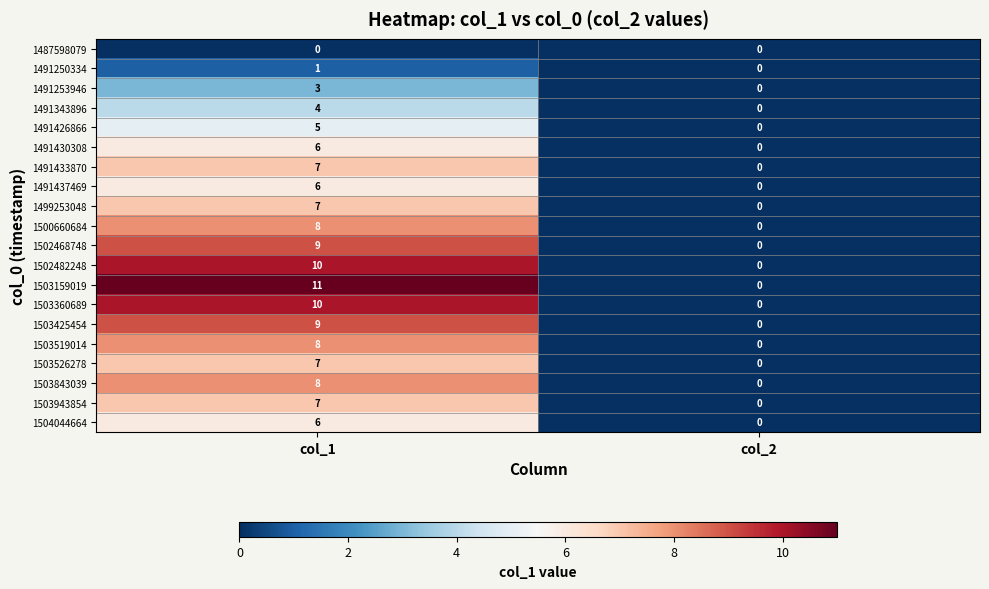

Which series has the widest spread of values?

1503159019